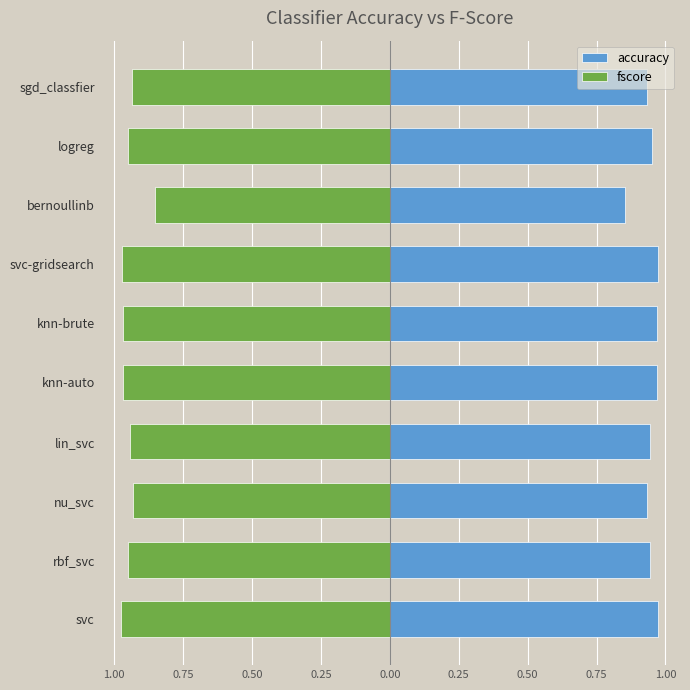

What is the average value of the fscore series?

-0.9